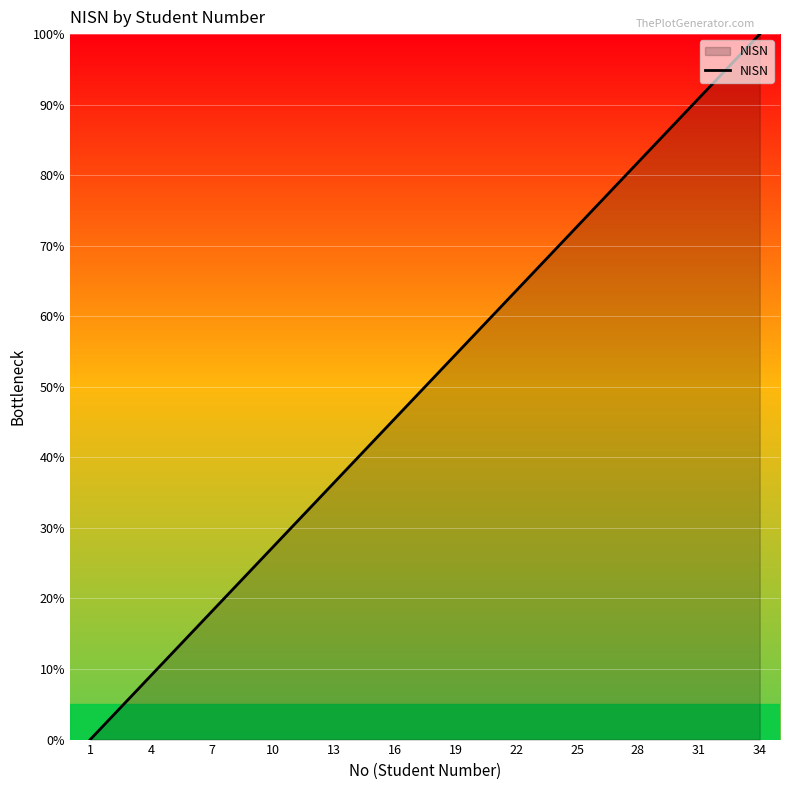

True or false: the data has more than 0 interior local peaks.

False